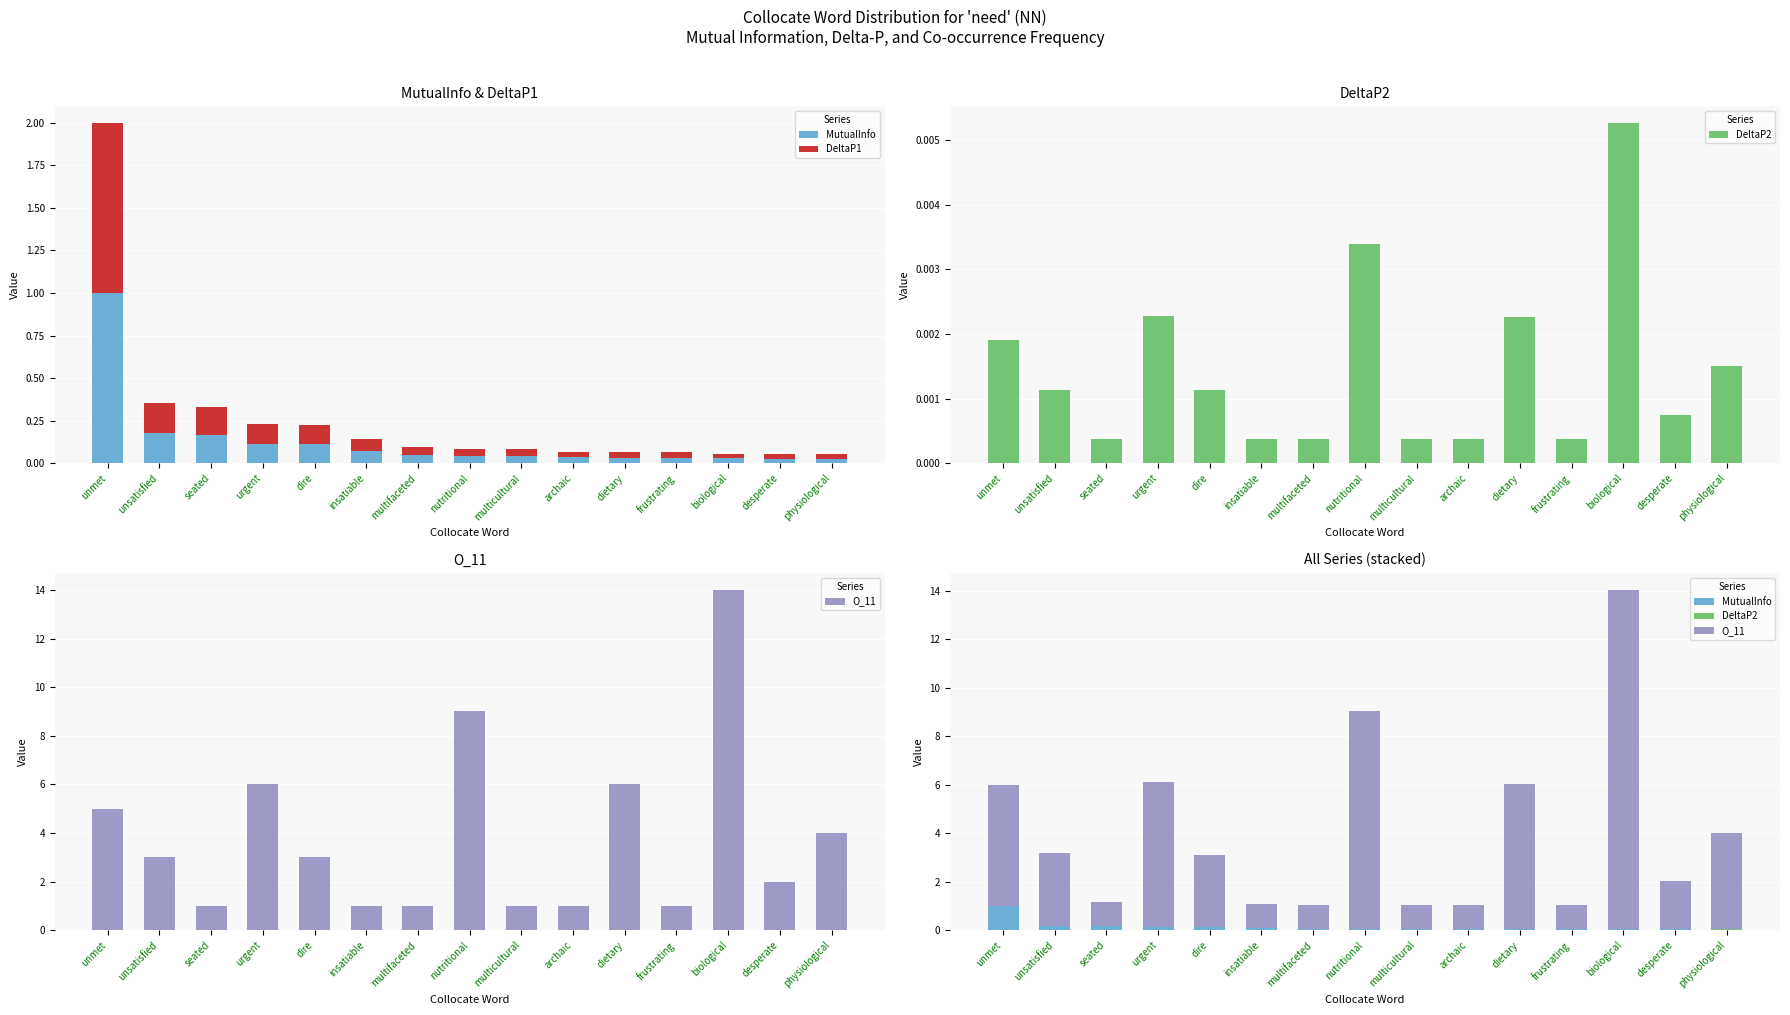

Reading right to left, list all the values displayed in this chart.

MutualInfo: physiological=0.0	desperate=0.0	biological=0.0	frustrating=0.0	dietary=0.0	archaic=0.0	multicultural=0.0	nutritional=0.0	multifaceted=0.0	insatiable=0.1	dire=0.1	urgent=0.1	seated=0.2	unsatisfied=0.2	unmet=1.0
DeltaP1: physiological=0.0	desperate=0.0	biological=0.0	frustrating=0.0	dietary=0.0	archaic=0.0	multicultural=0.0	nutritional=0.0	multifaceted=0.0	insatiable=0.1	dire=0.1	urgent=0.1	seated=0.2	unsatisfied=0.2	unmet=1.0
DeltaP2: physiological=0.0	desperate=0.0	biological=0.0	frustrating=0.0	dietary=0.0	archaic=0.0	multicultural=0.0	nutritional=0.0	multifaceted=0.0	insatiable=0.0	dire=0.0	urgent=0.0	seated=0.0	unsatisfied=0.0	unmet=0.0
O_11: physiological=4.0	desperate=2.0	biological=14.0	frustrating=1.0	dietary=6.0	archaic=1.0	multicultural=1.0	nutritional=9.0	multifaceted=1.0	insatiable=1.0	dire=3.0	urgent=6.0	seated=1.0	unsatisfied=3.0	unmet=5.0